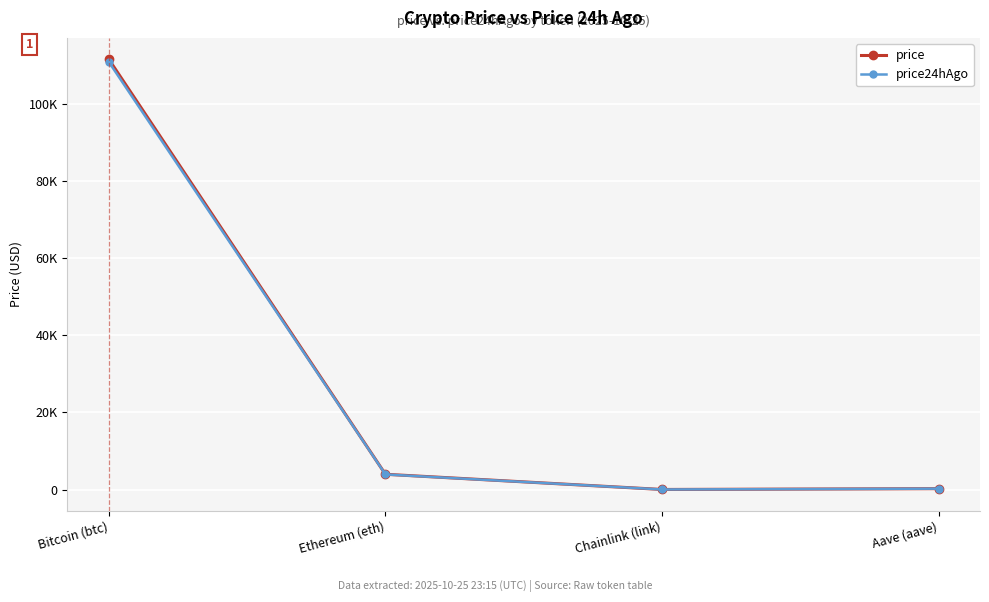

What is the sum of all price values?

115848.9